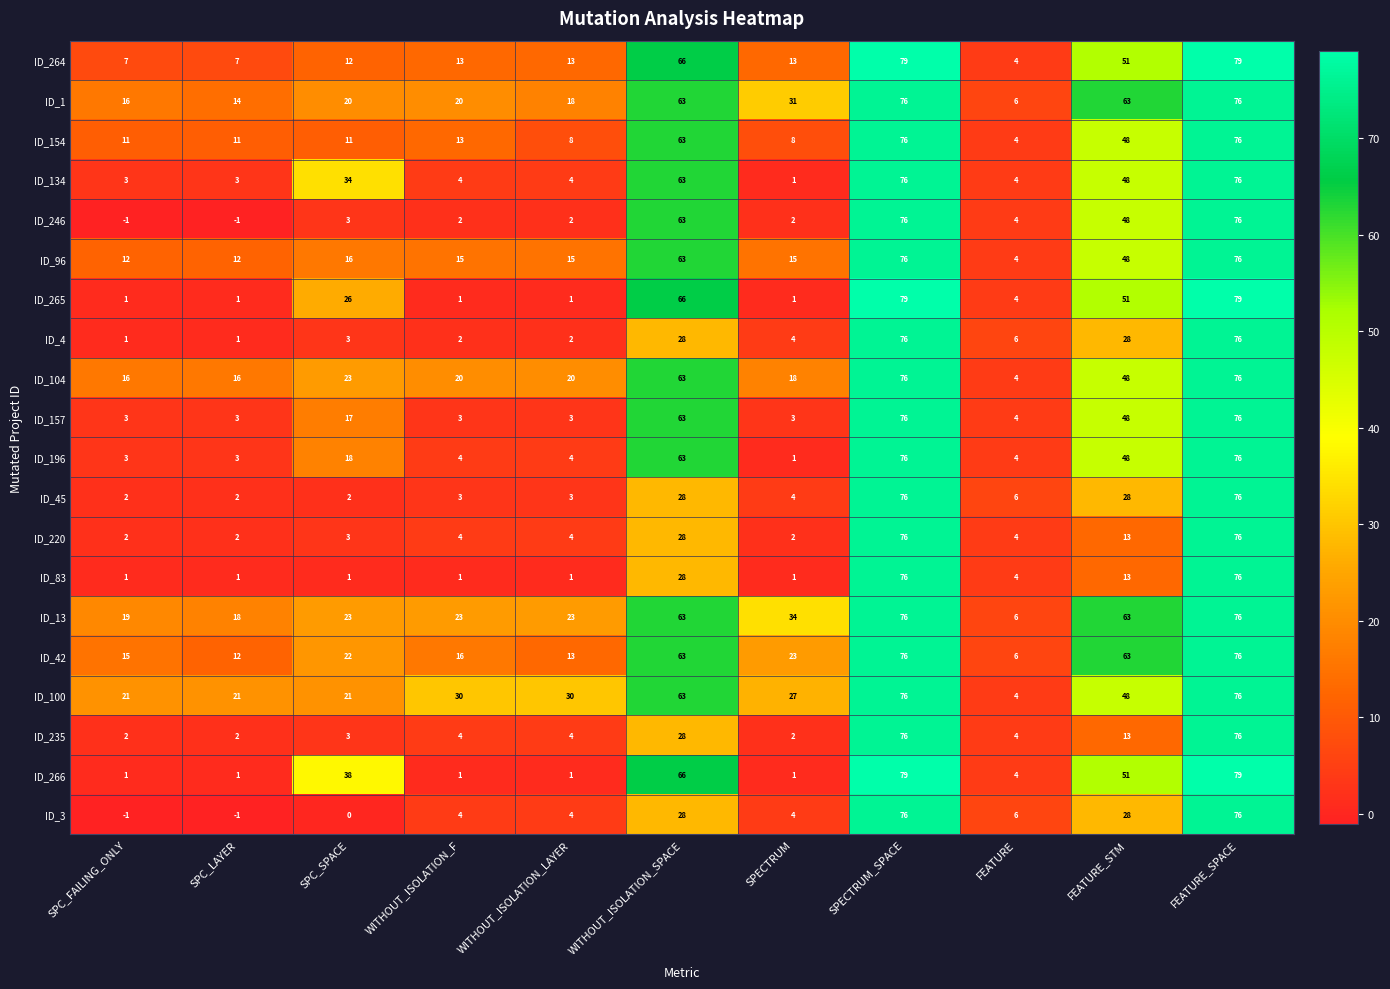

Which series has the largest total across all categories?

ID_13